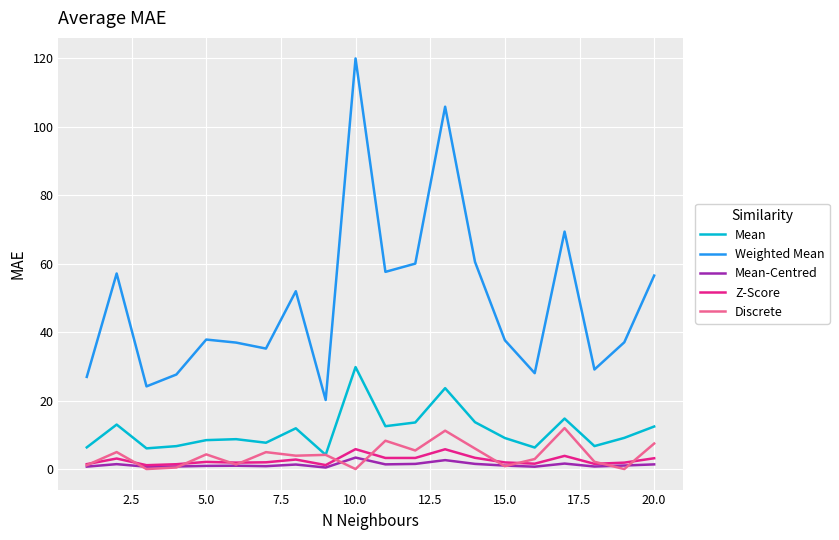

How many lines are shown in the chart?

5